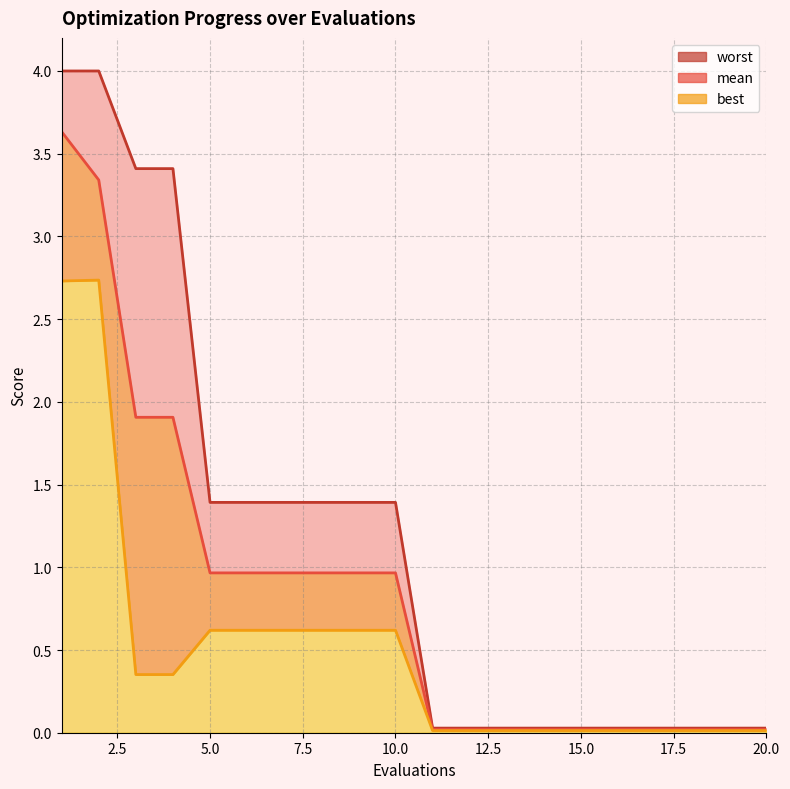

At 9, list the series in order from smallest to largest.

best, mean, worst